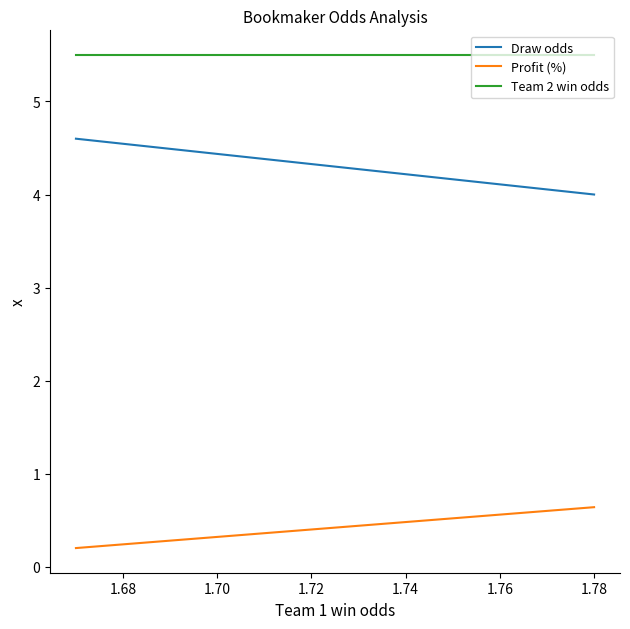

At which category is the sum across all series the highest?

1.68